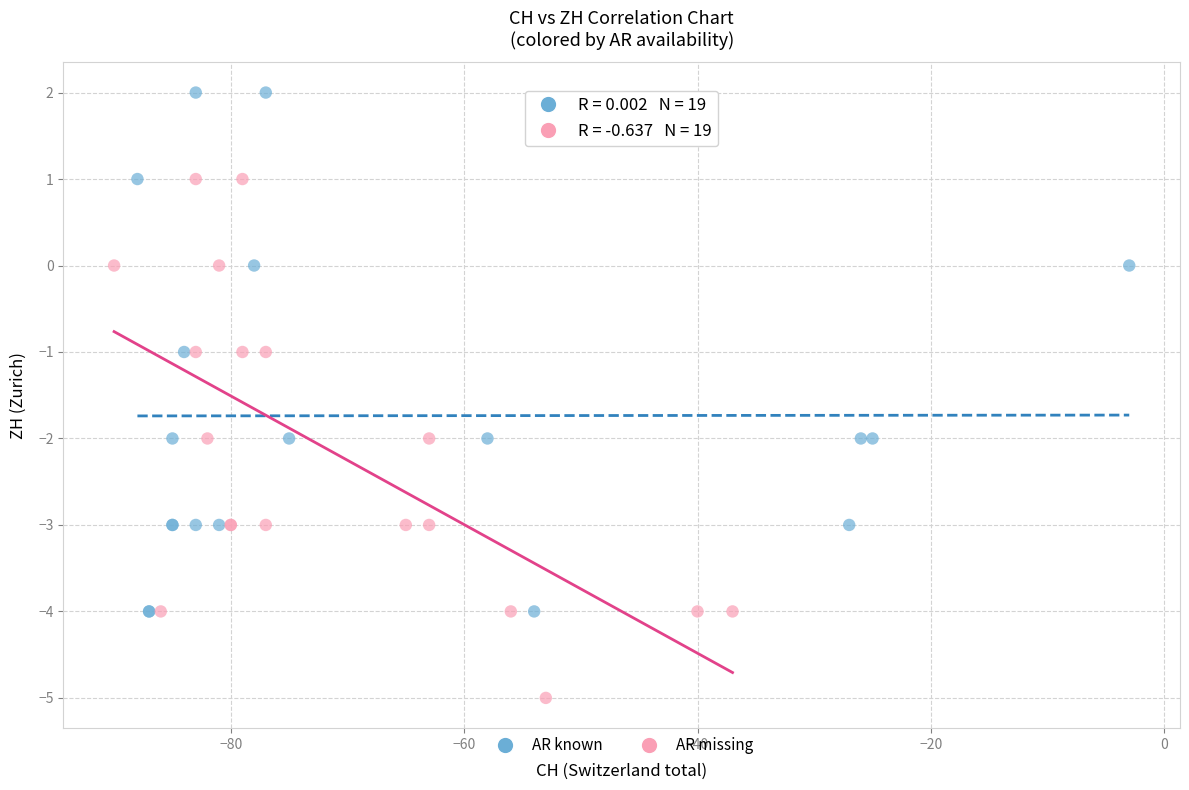

Which series contains the lowest Y value?

AR missing